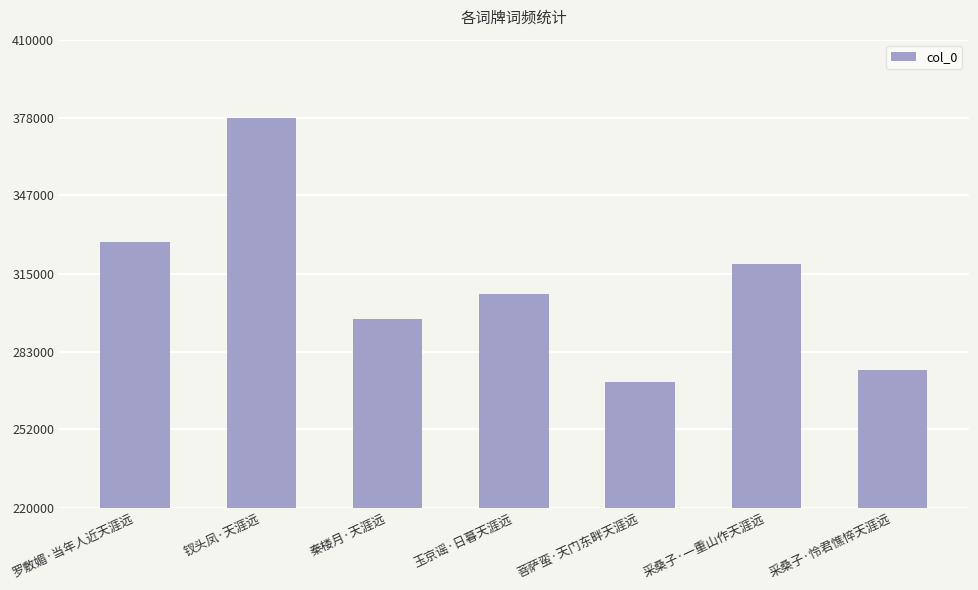

What is the difference between the values at 秦楼月·天涯远 and 采桑子·怜君憔悴天涯远?

20682